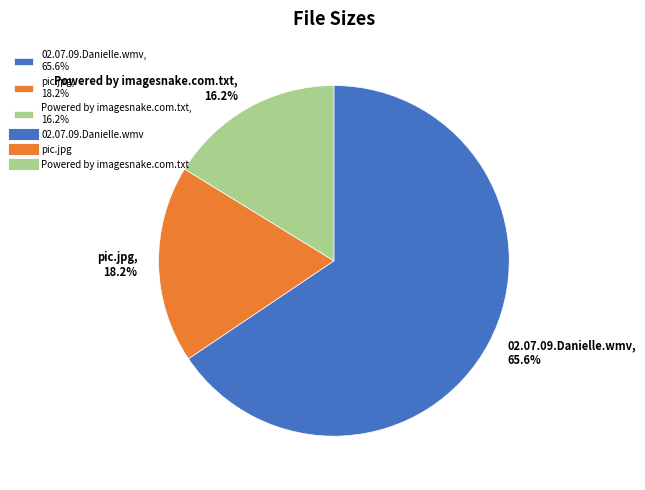

Which slice is the smallest?

Powered by imagesnake.com.txt